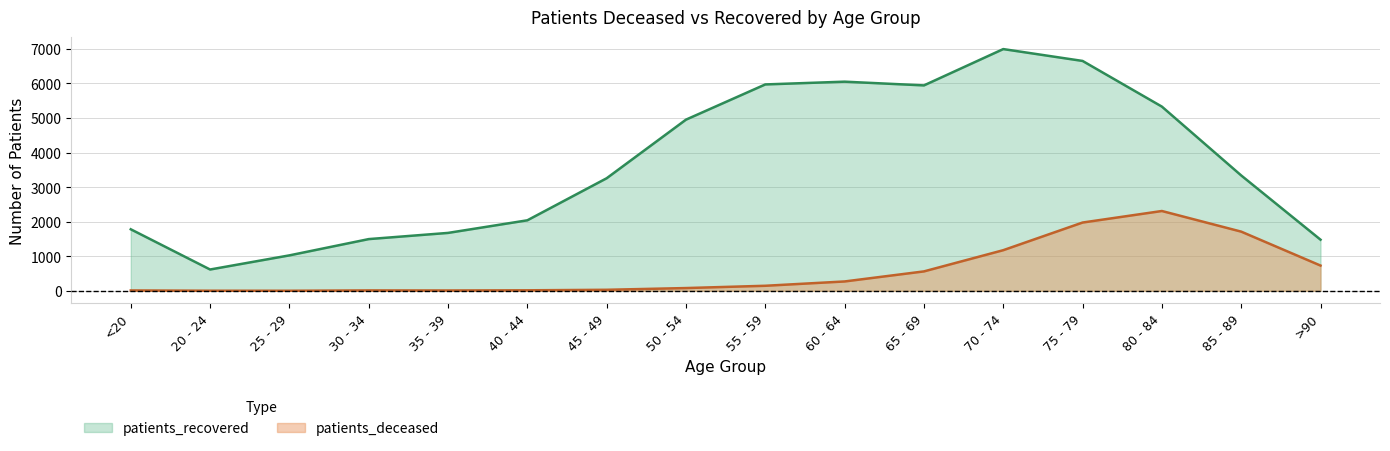

Rank the categories by patients_deceased value from lowest to highest.

25 - 29, 20 - 24, 35 - 39, <20, 30 - 34, 40 - 44, 45 - 49, 50 - 54, 55 - 59, 60 - 64, 65 - 69, >90, 70 - 74, 85 - 89, 75 - 79, 80 - 84